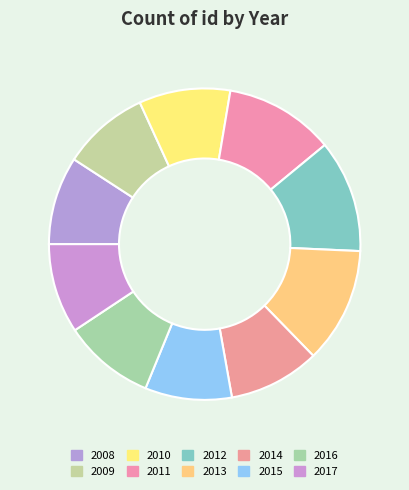

What portion of the pie excludes 2008?

90.8%